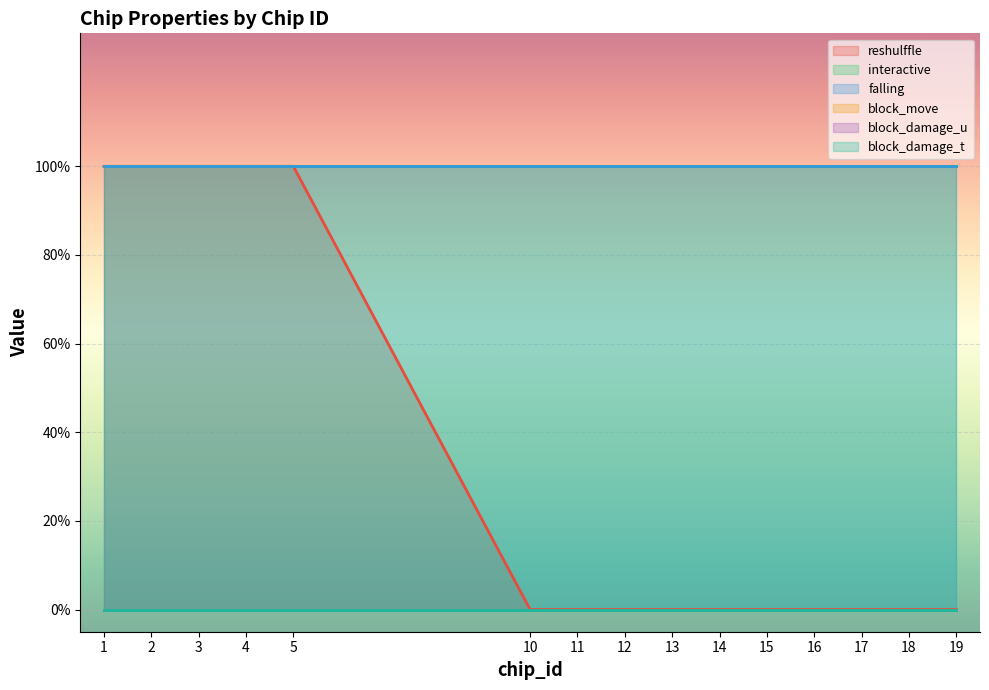

True or false: block_damage_u and reshulffle intersect in this chart.

False